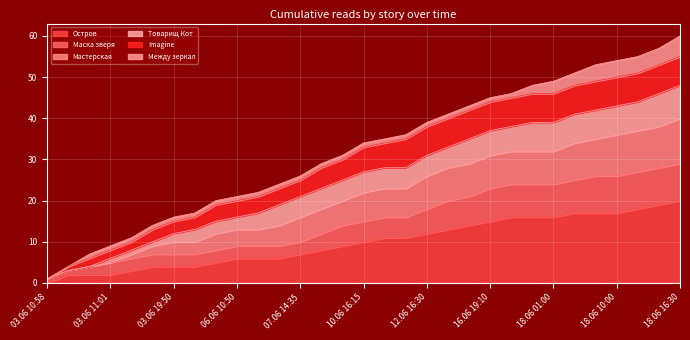

What is the highest value of the Остров series?

20